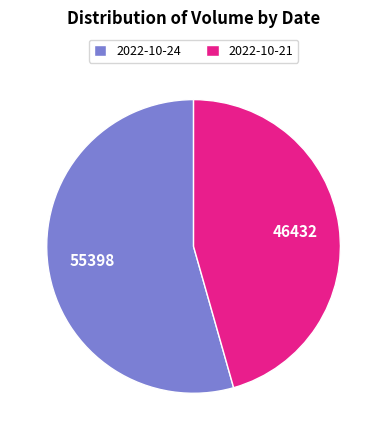

Is there any slice that represents more than half of the pie?

Yes